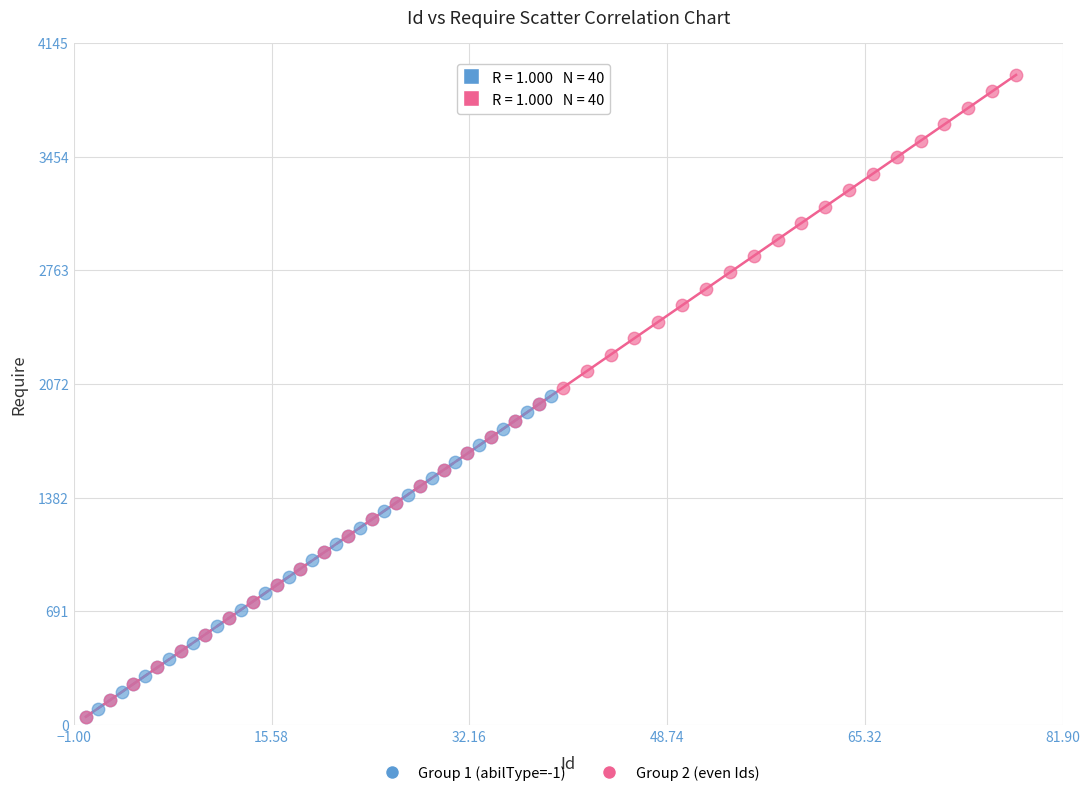

Which series has the largest Y range (max minus min)?

Group 2 (even Ids)